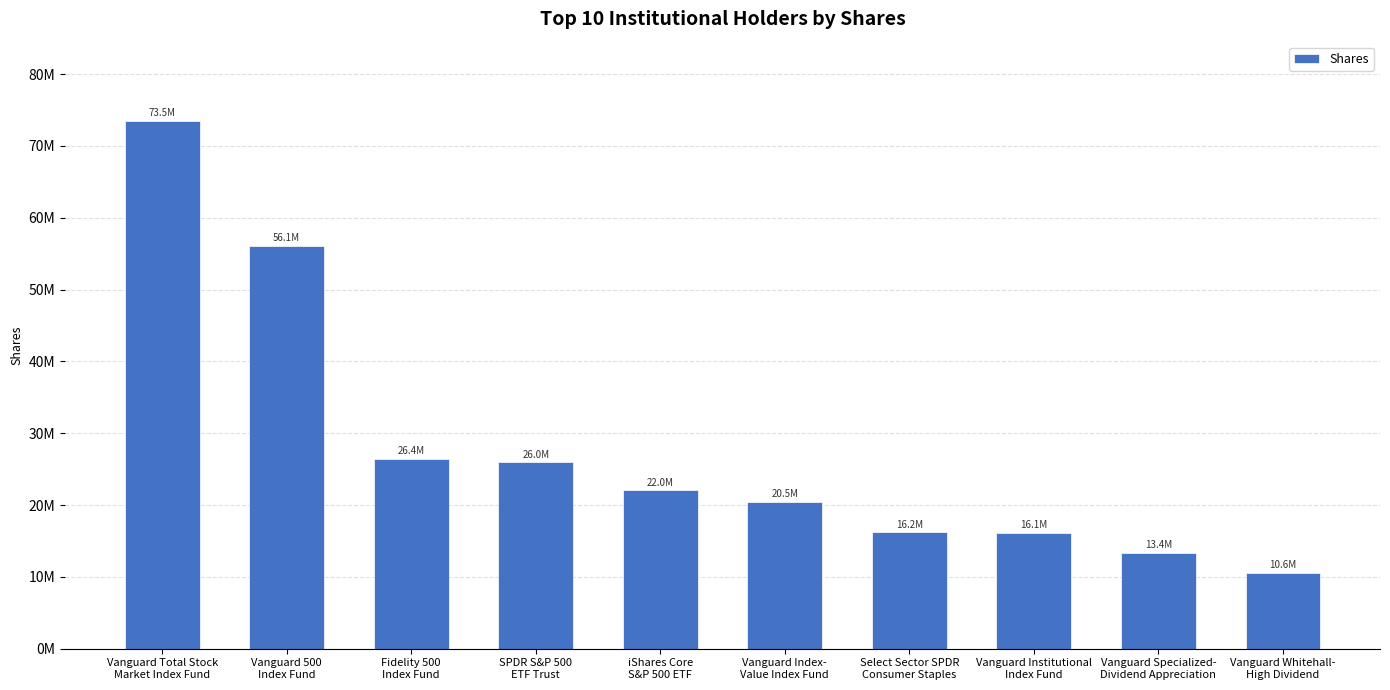

Are the bars horizontal?

No